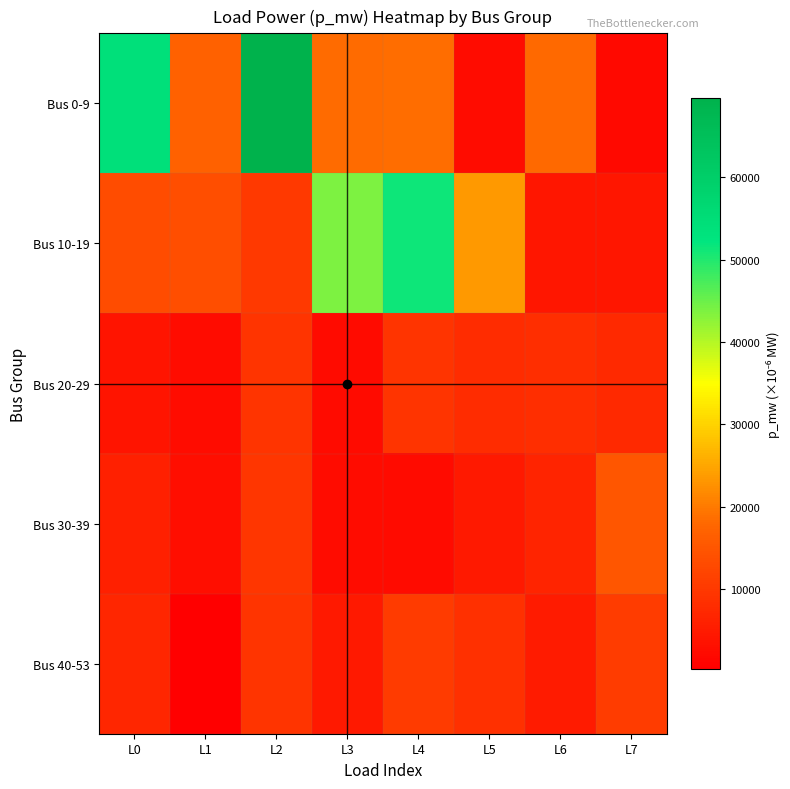

Which series has the largest range (max minus min)?

Bus 0-9